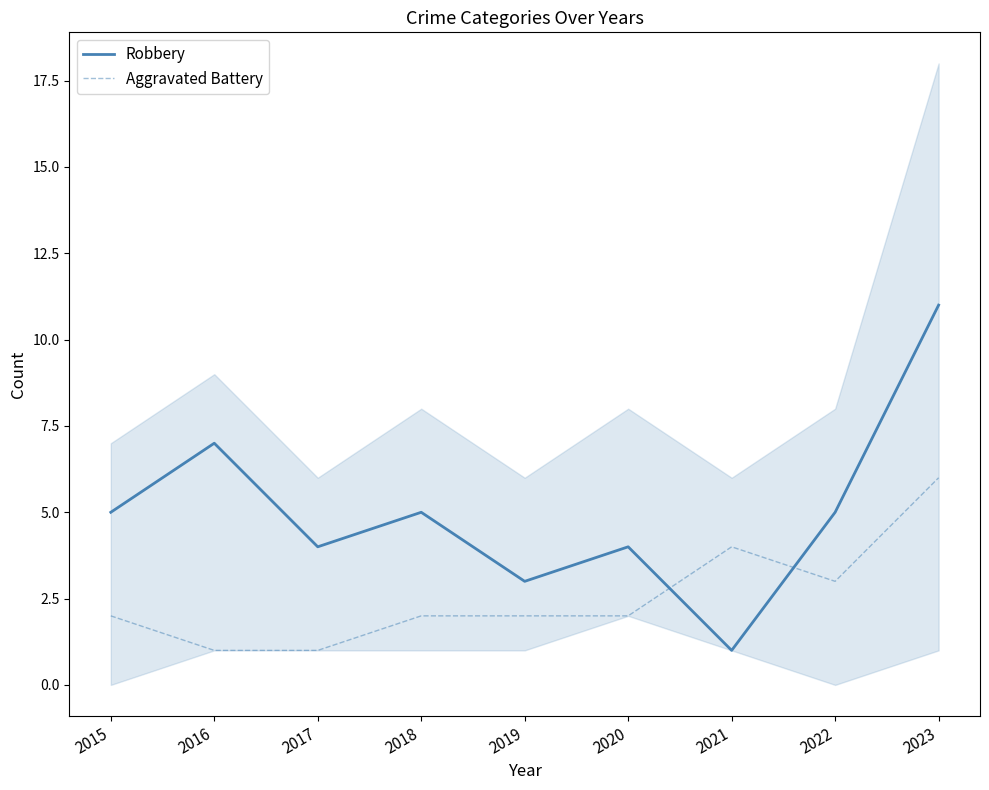

What is the spread (max minus min) of values at 2021?

3